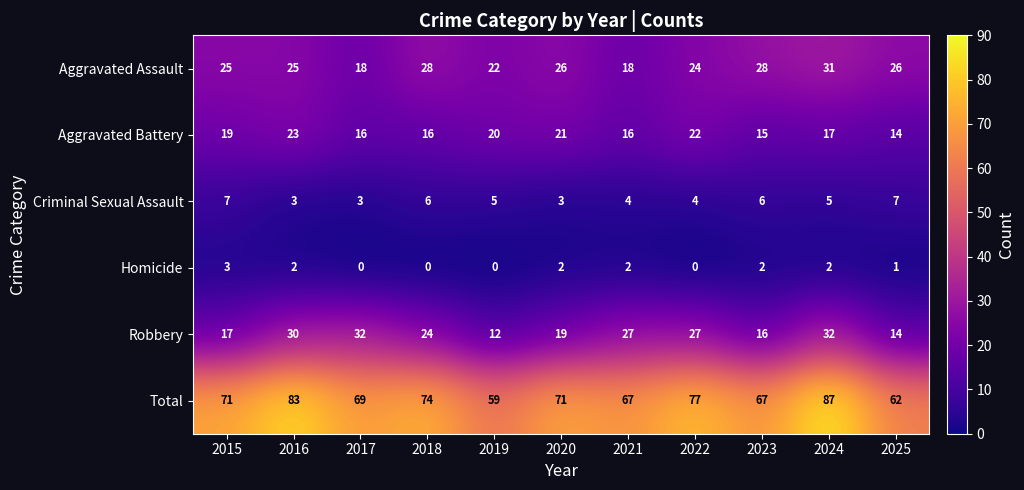

What is the minimum value for Robbery?

12